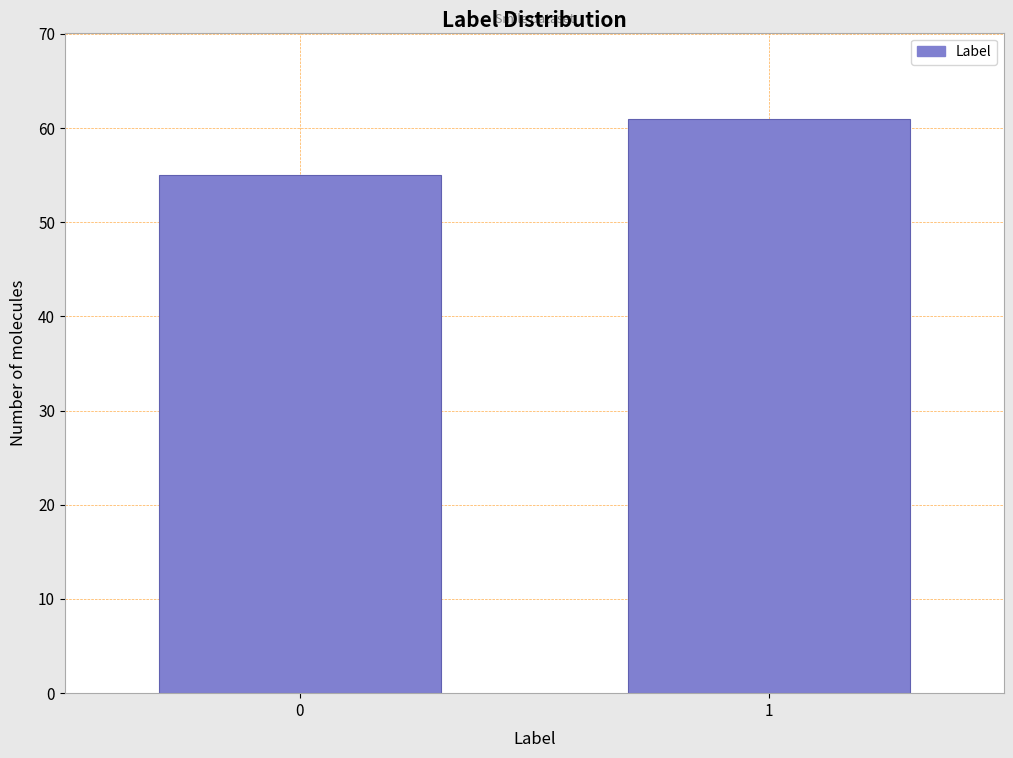

Reading left to right, extract all data points from this chart.

0=55	1=61